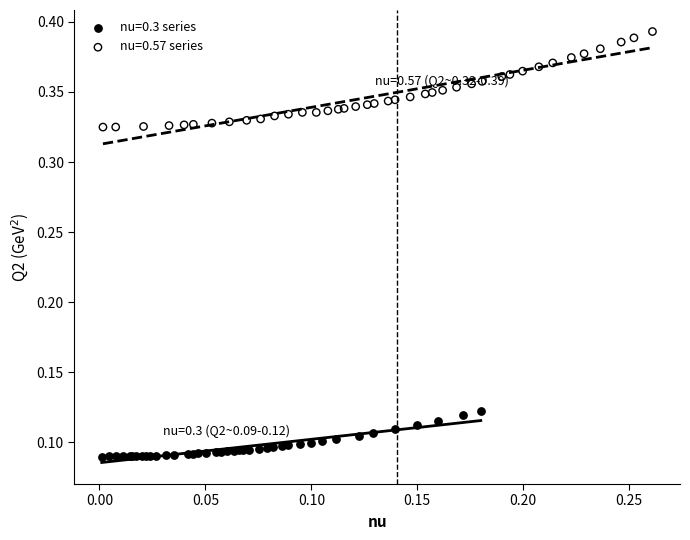

Which series has the largest Y range (max minus min)?

nu=0.57 series